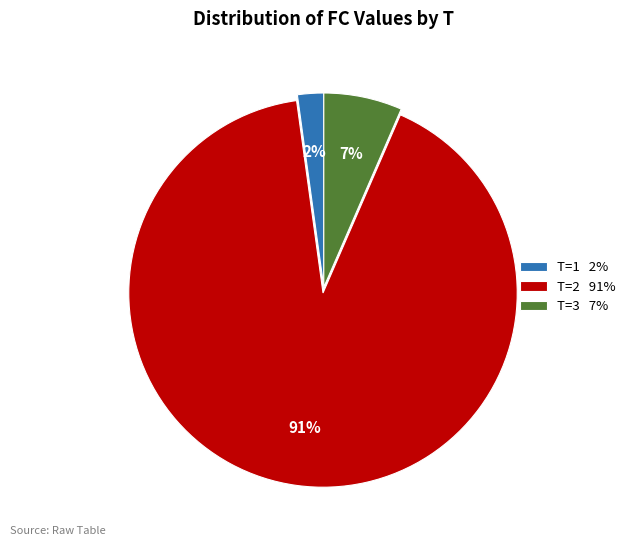

How many segments does this pie chart have?

3